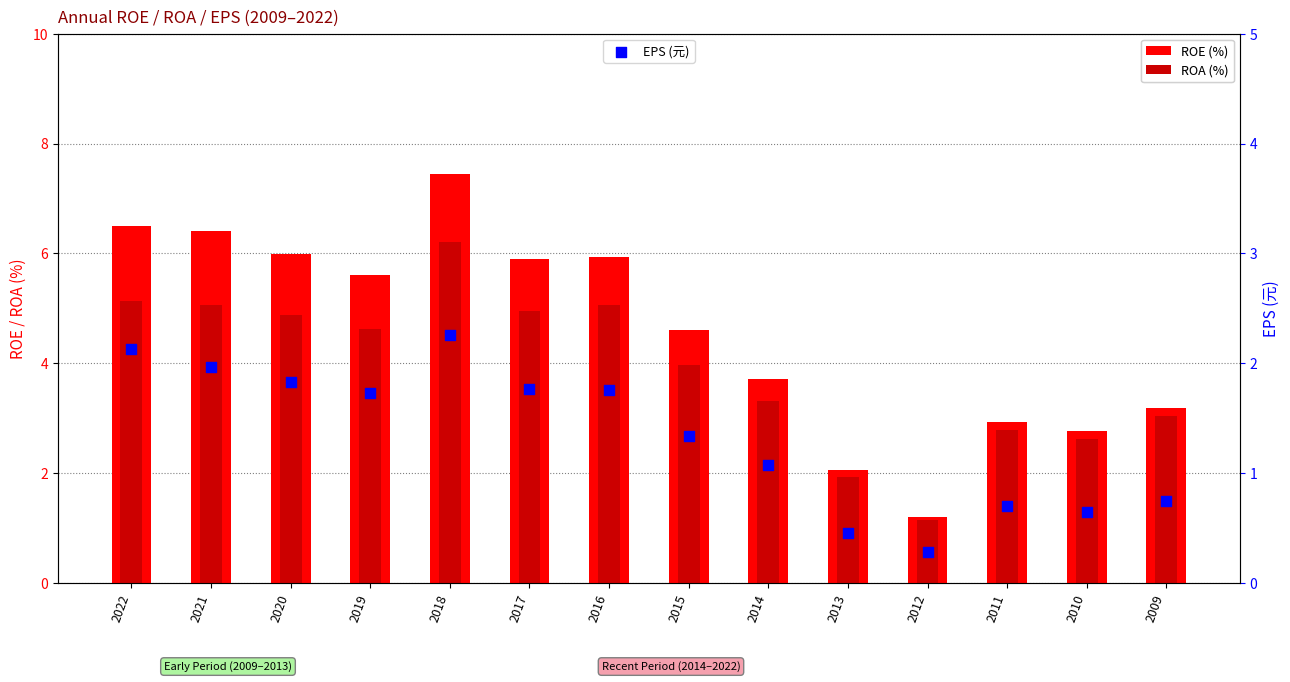

At which category is the sum across all series the highest?

2018